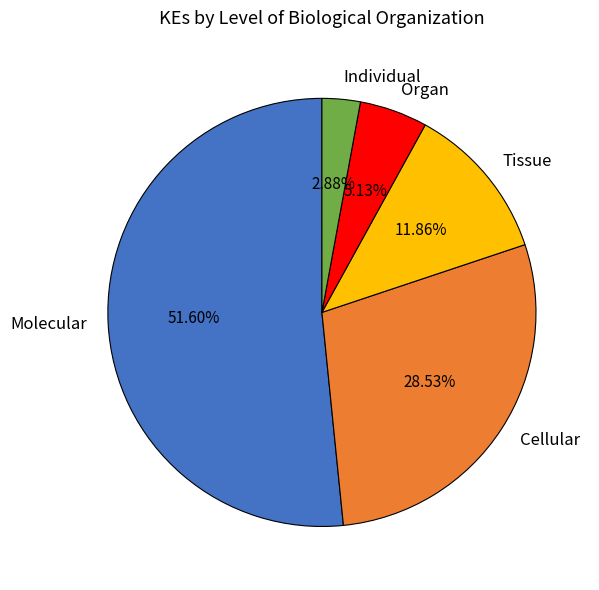

Count the number of slices in the pie.

5